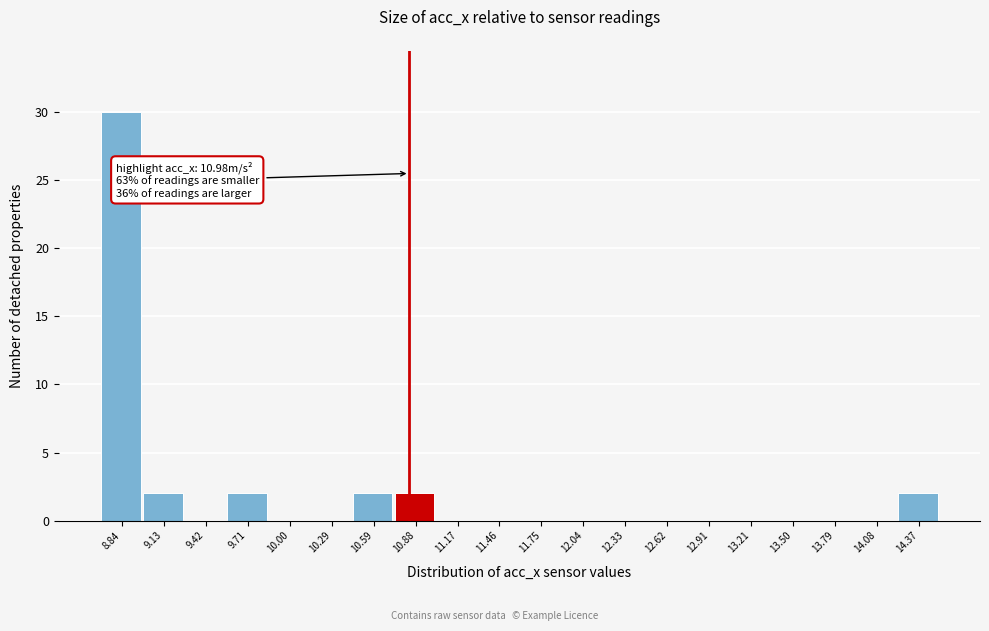

Reading left to right, extract all data points from this chart.

8.84=30	9.13=2	9.42=0	9.71=2	10.00=0	10.29=0	10.59=2	10.88=2	11.17=0	11.46=0	11.75=0	12.04=0	12.33=0	12.62=0	12.91=0	13.21=0	13.50=0	13.79=0	14.08=0	14.37=2